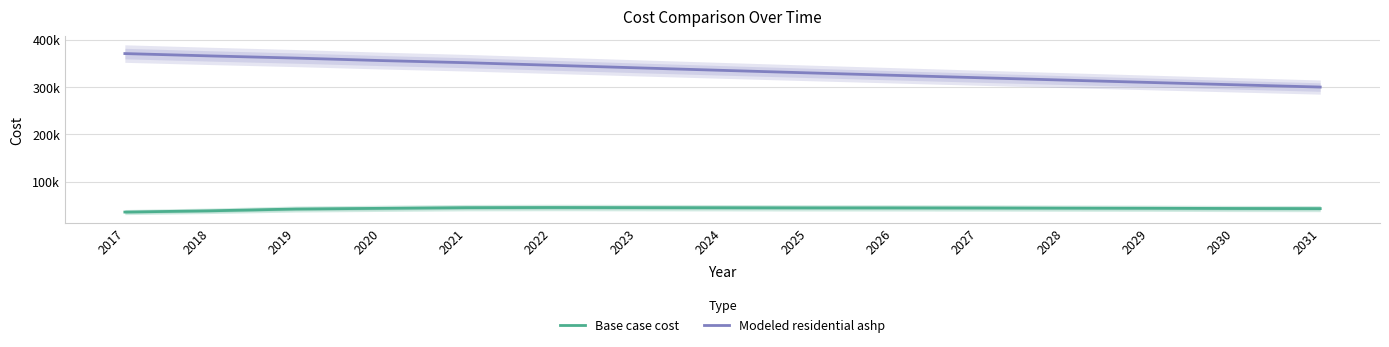

Is it true that Modeled residential ashp equals 319698.0 at 2027?

True